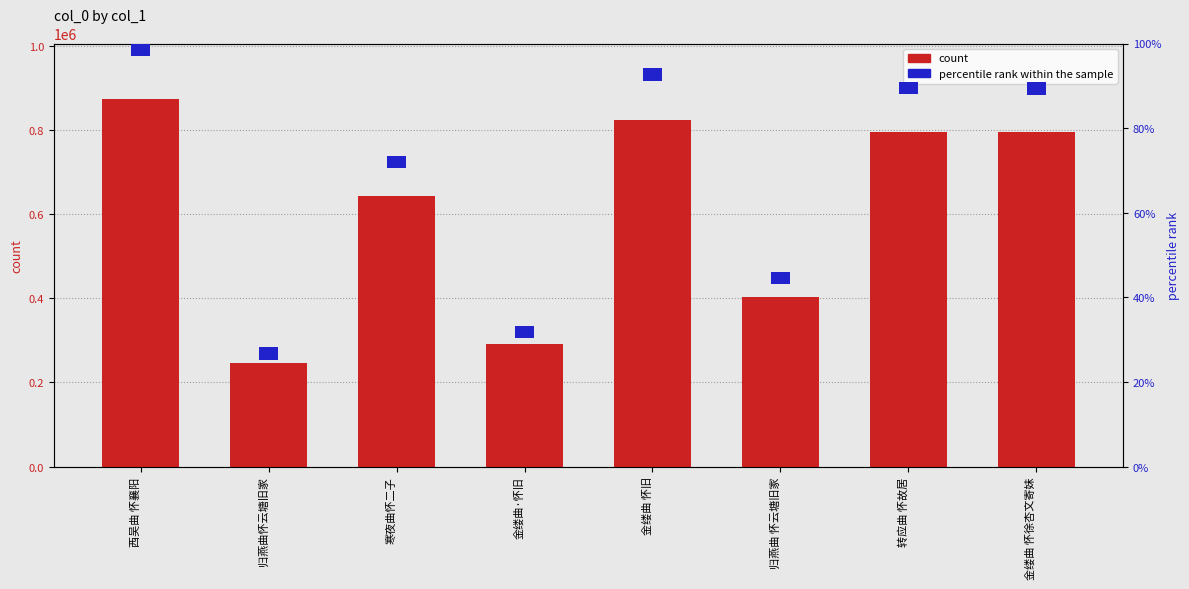

Reading right to left, list all the values displayed in this chart.

count: 金缕曲 怀徐杏文寄妹=794908	转应曲 怀故居=795887	归燕曲 怀云塘旧家=402702	金缕曲 怀旧=823990	金缕曲·怀旧=291464	寒夜曲怀二子=642437	归燕曲怀云塘旧家=247113	西吴曲 怀襄阳=874441
percentile rank within the sample: 金缕曲 怀徐杏文寄妹=3	转应曲 怀故居=3	归燕曲 怀云塘旧家=3	金缕曲 怀旧=3	金缕曲·怀旧=3	寒夜曲怀二子=3	归燕曲怀云塘旧家=3	西吴曲 怀襄阳=3